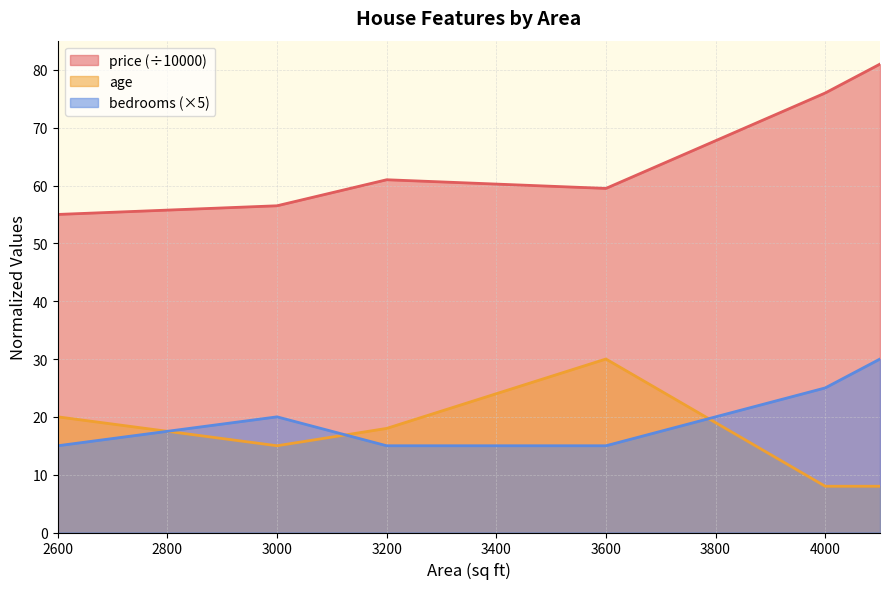

At which label does price reach its peak?

4100